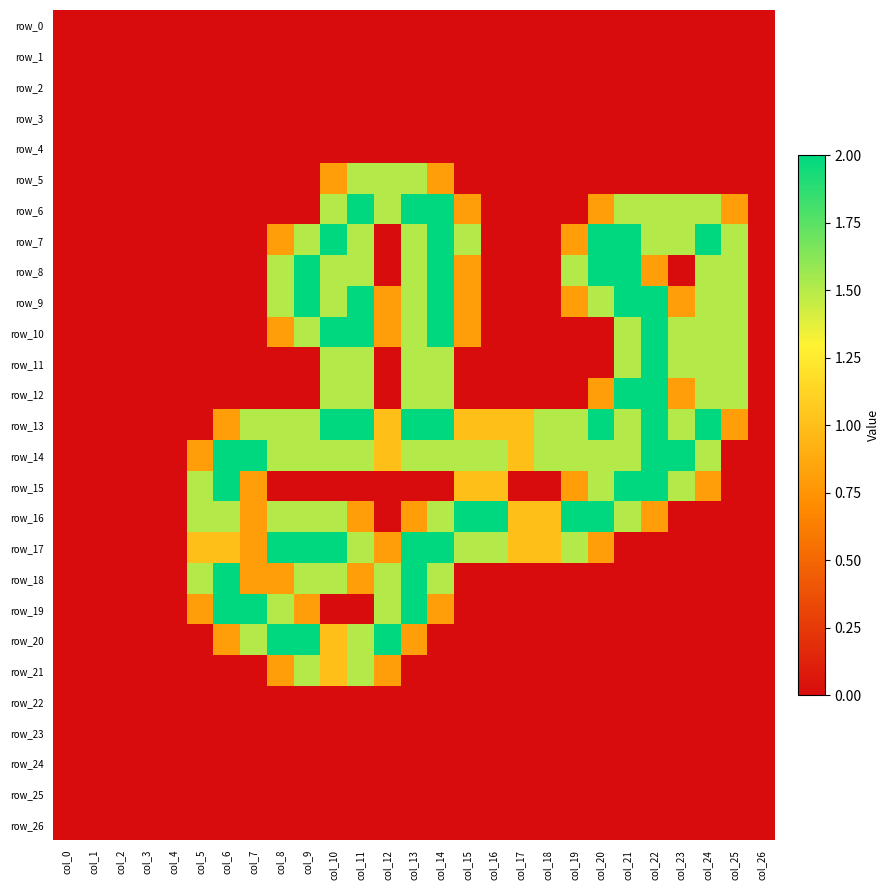

At which label is row_25 closest to 0?

col_0